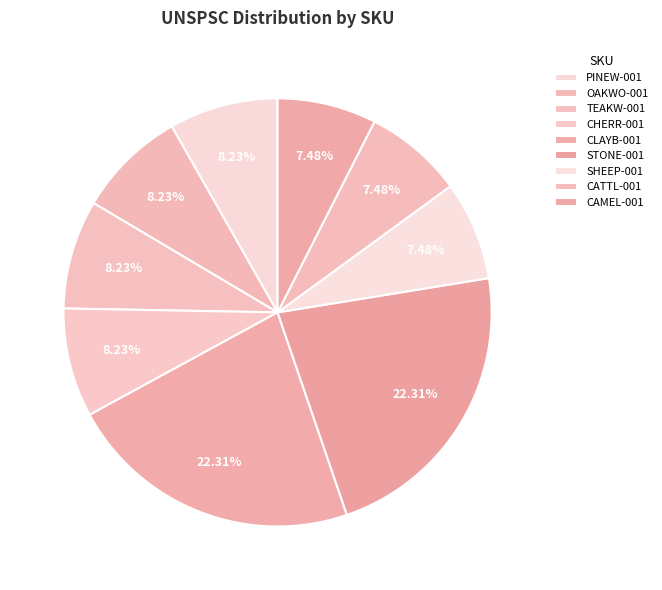

What is the change in value from STONE-001 to SHEEP-001?

-20030097